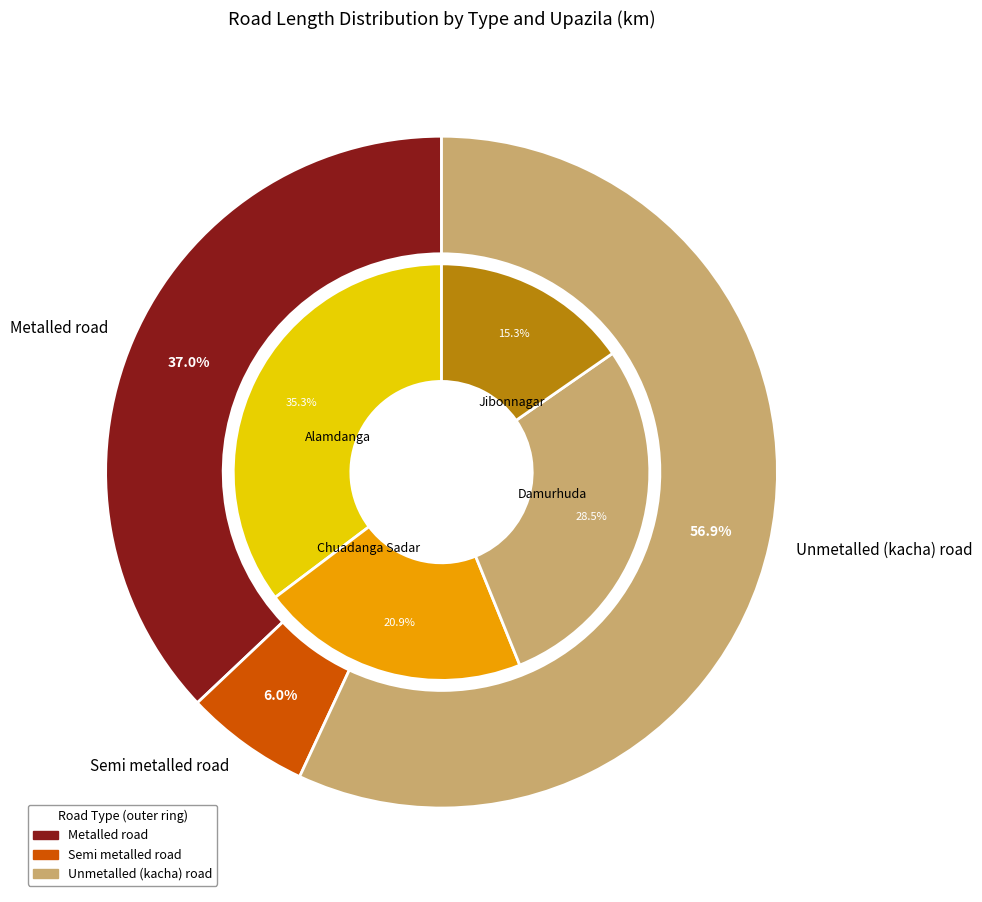

Is there a majority slice in this chart?

No